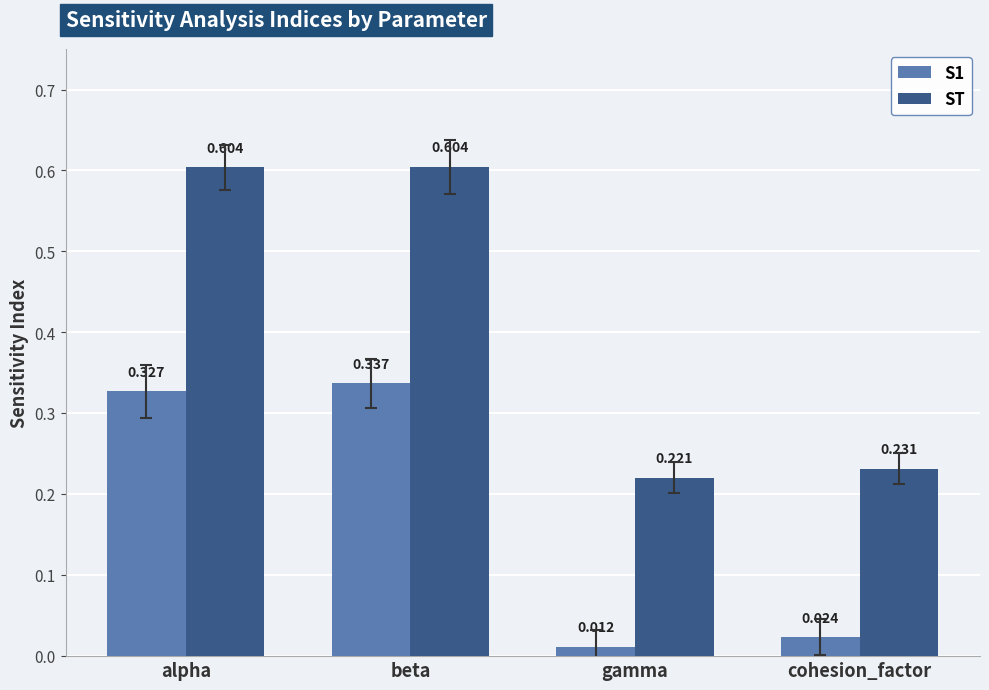

Where is ST nearest to the value 0?

gamma